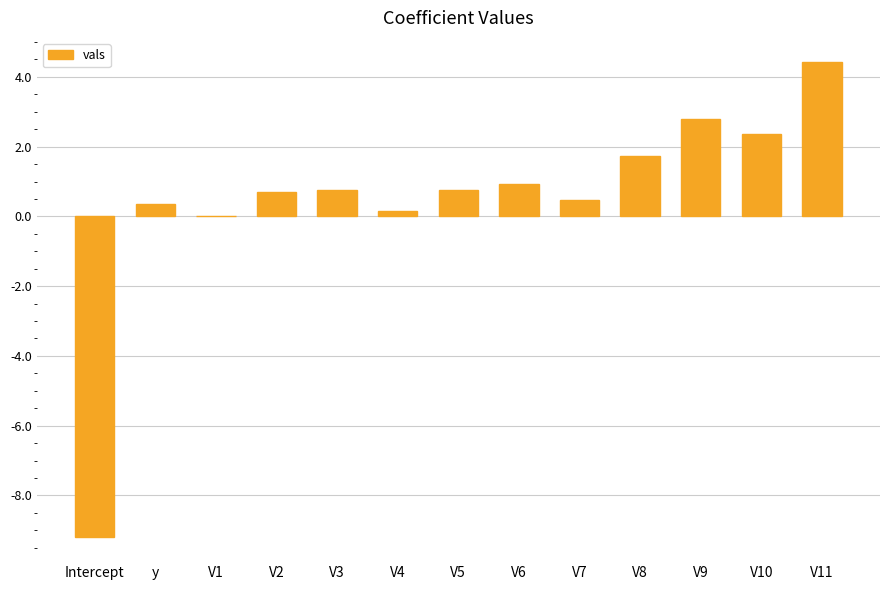

What is the sum of all values?

6.2